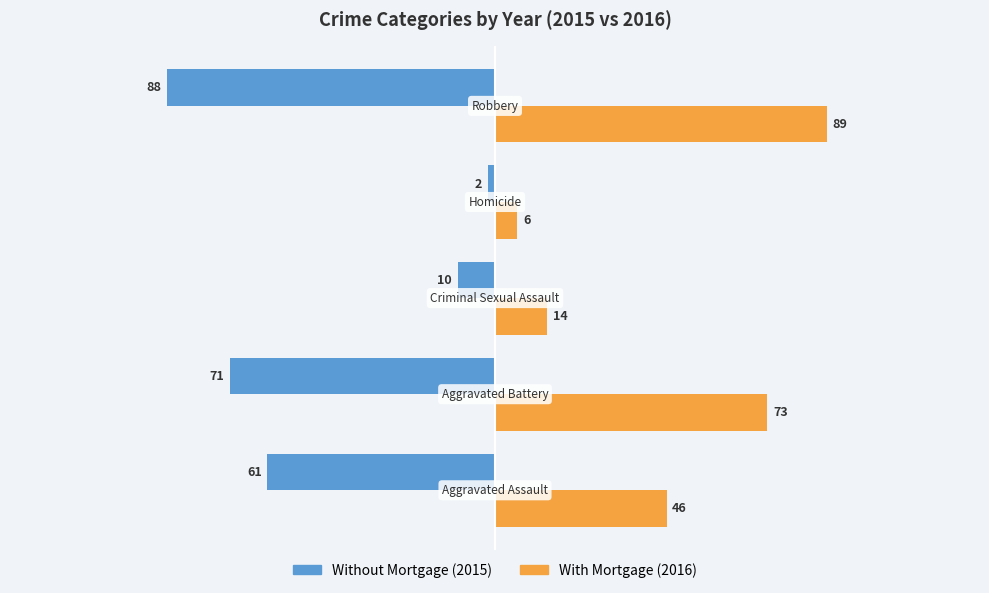

What is the minimum value shown in the chart?

-88